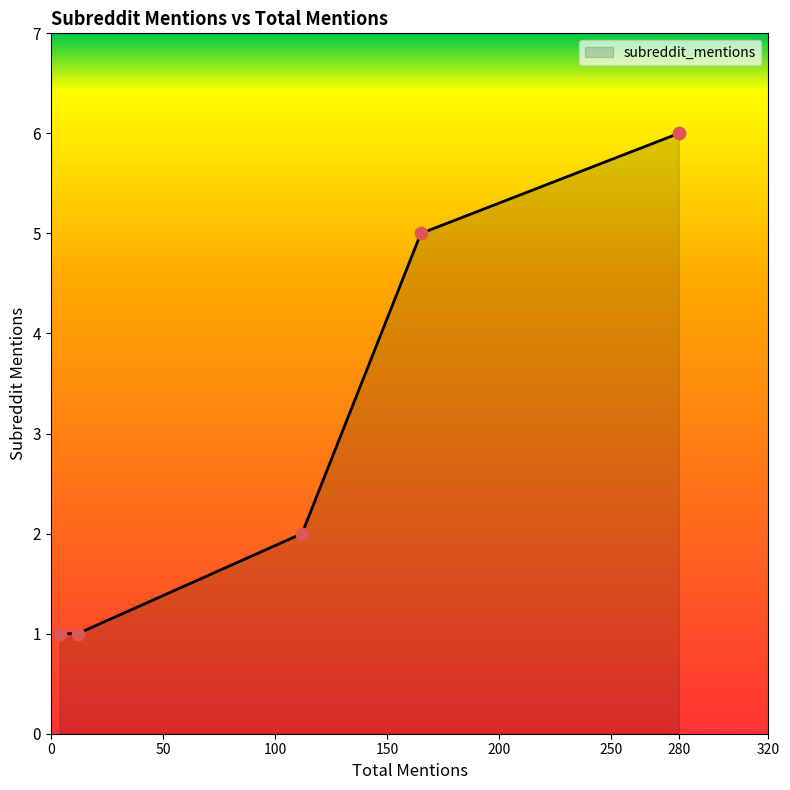

What is the greatest value displayed?

6